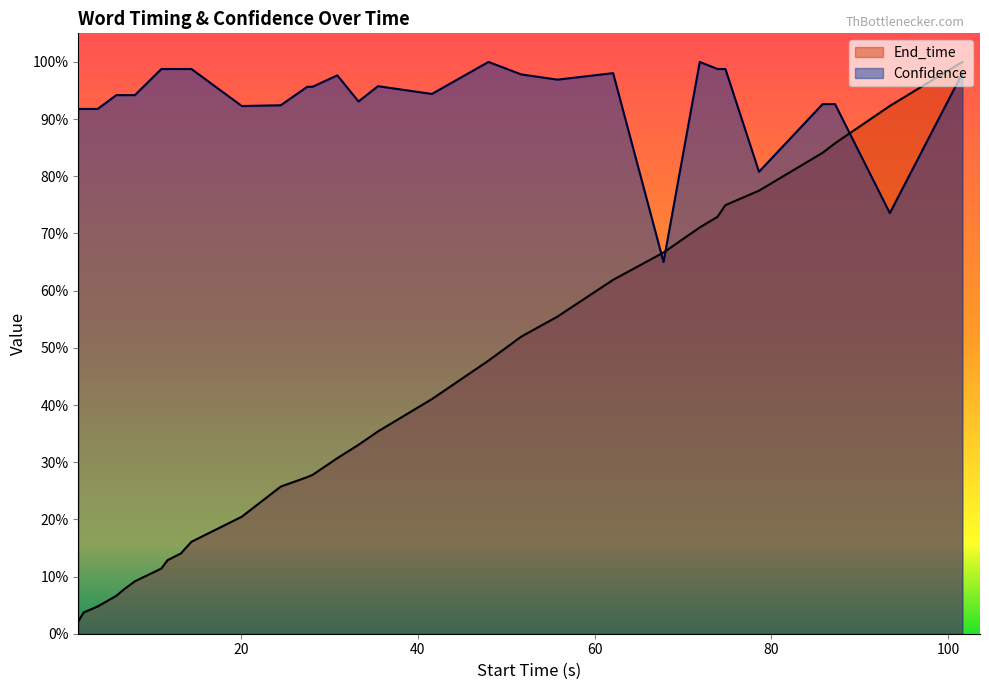

What is the highest value of the Confidence series?

1.0